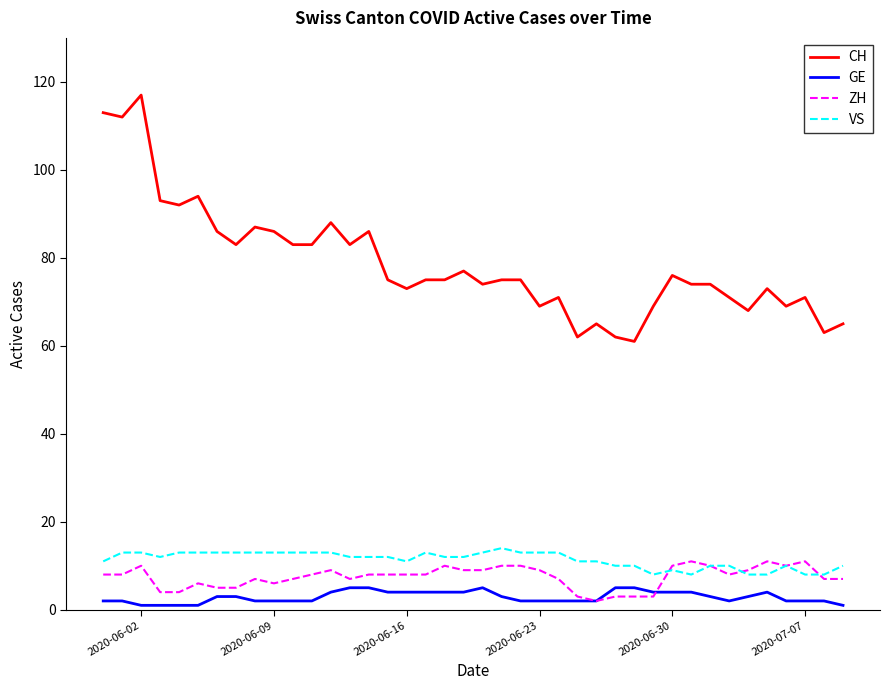

True or false: CH and GE cross at least once.

False